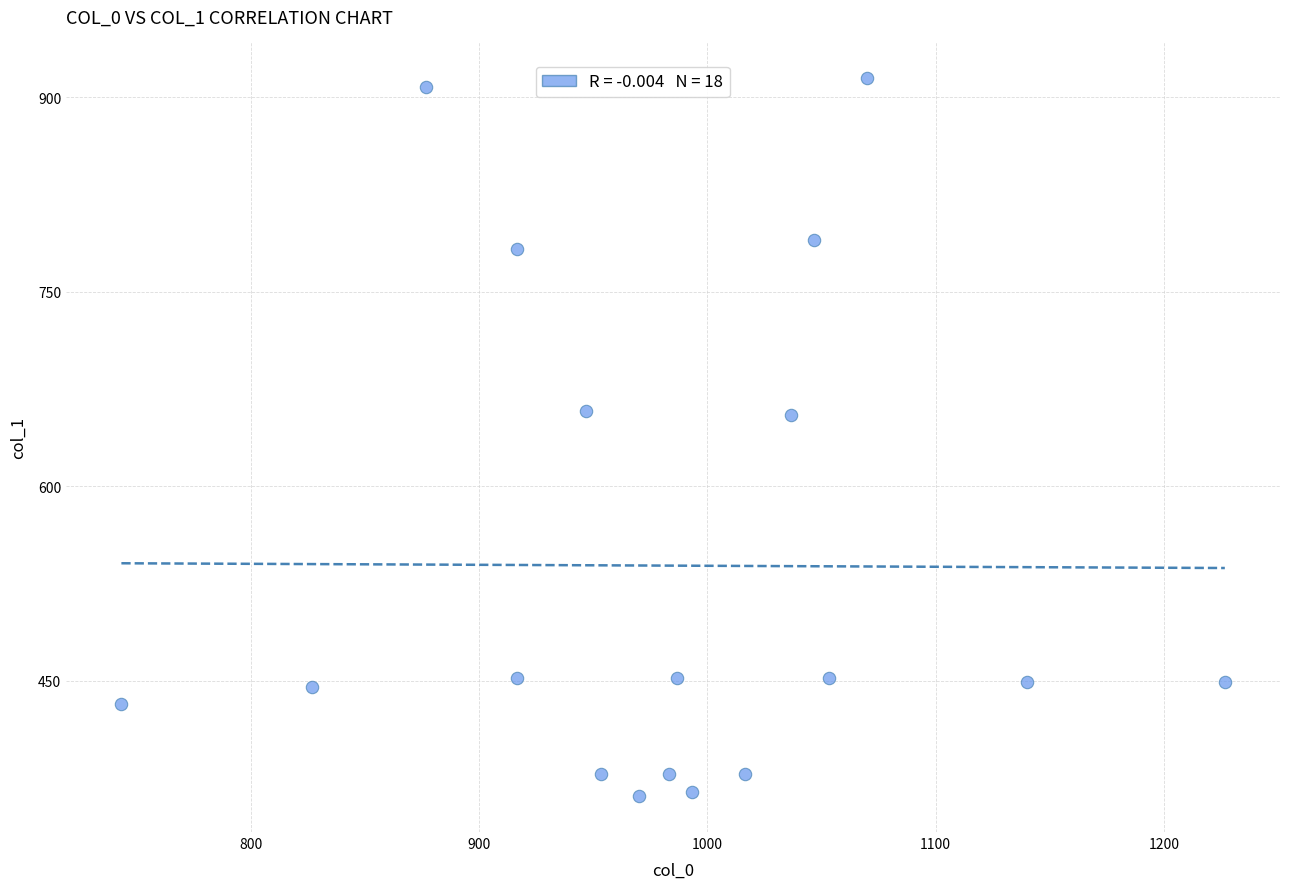

What is the range of Y values (max minus min)?

553.5